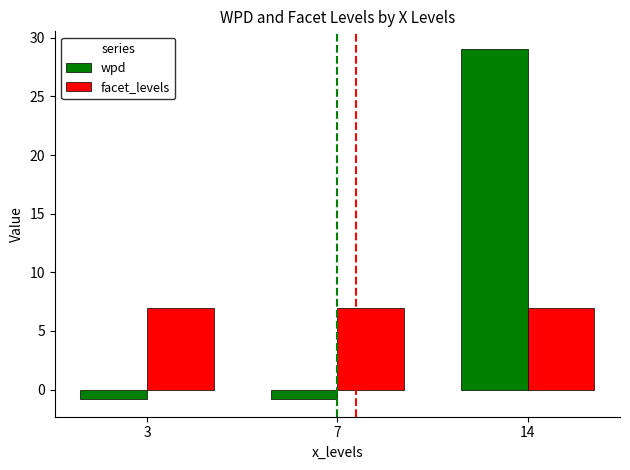

Which category has the highest value across all series?

14